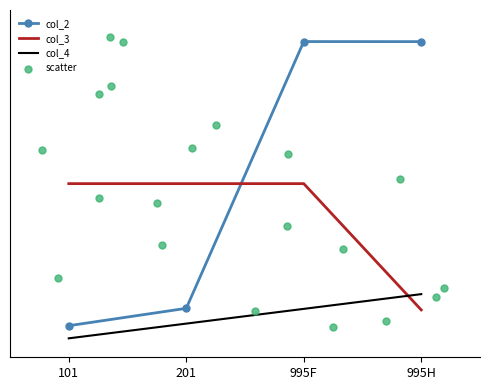

Which series has the largest total across all categories?

col_2